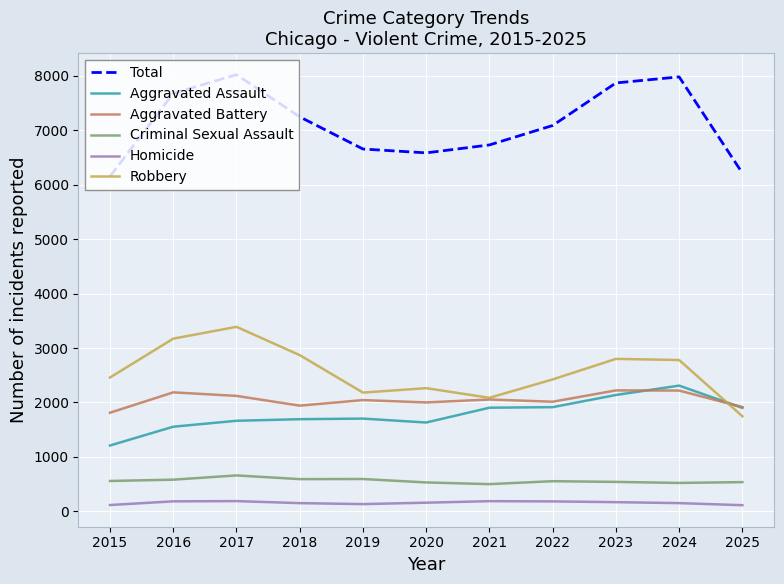

Does the chart have visible grid lines?

Yes